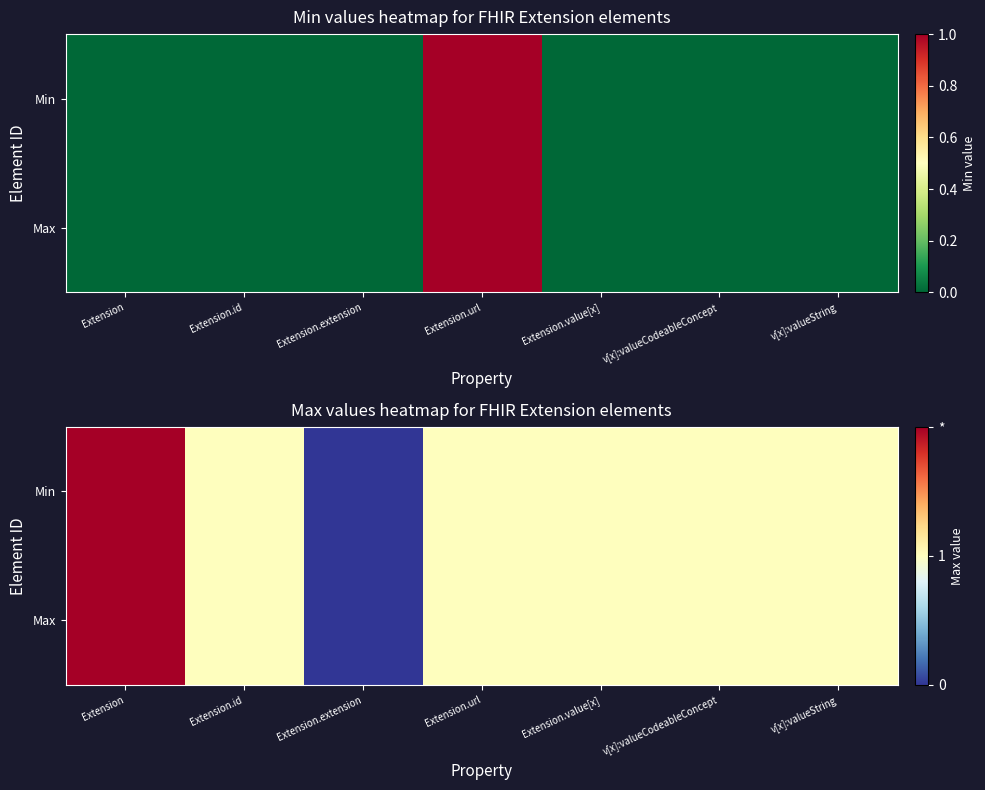

At which label is Max closest to 1?

Extension.id